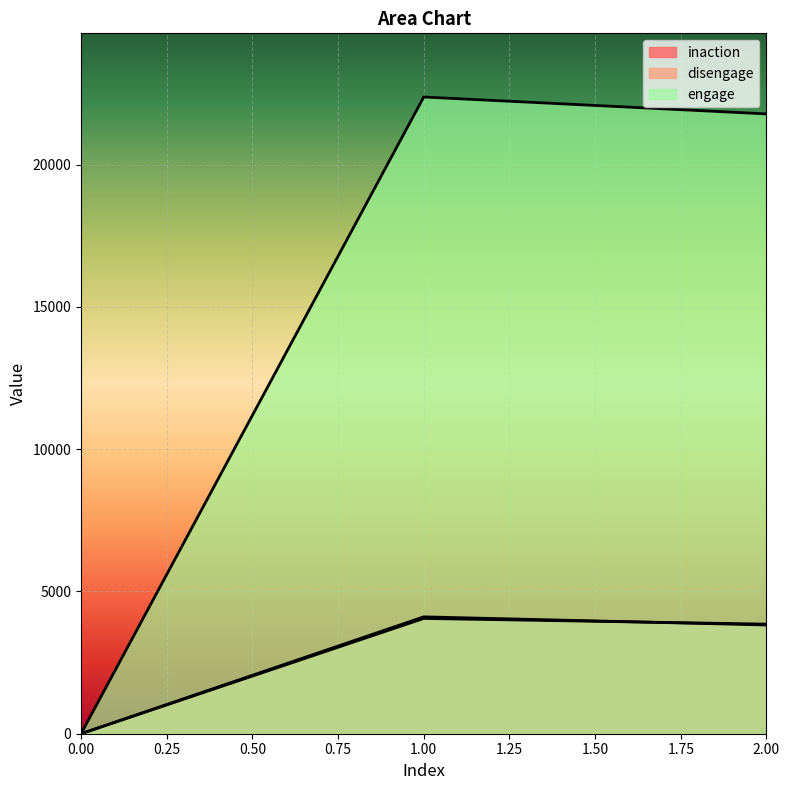

Which has a higher value, 1 or 0?

1